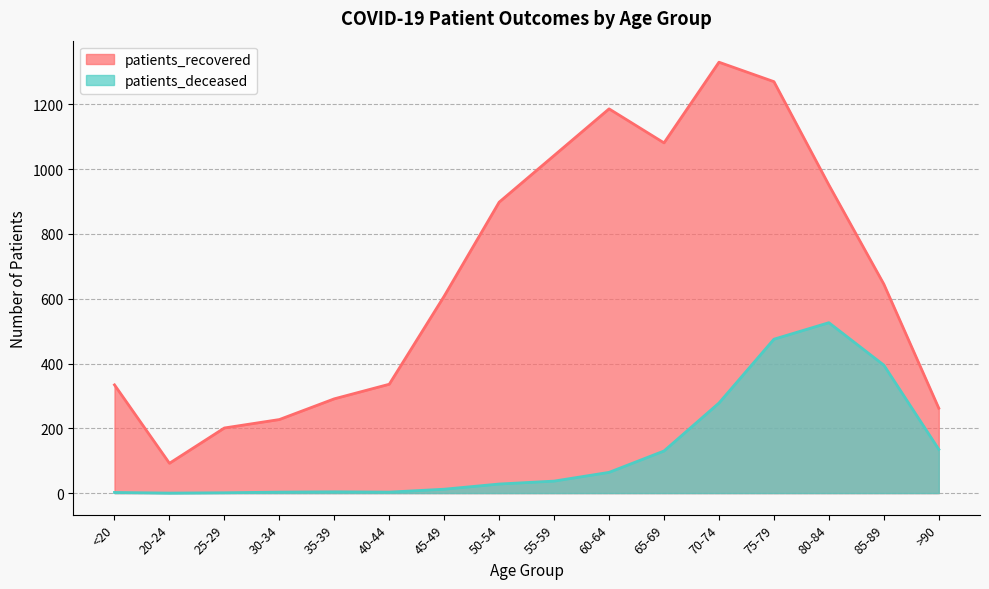

What is the maximum value shown in the chart?

1330